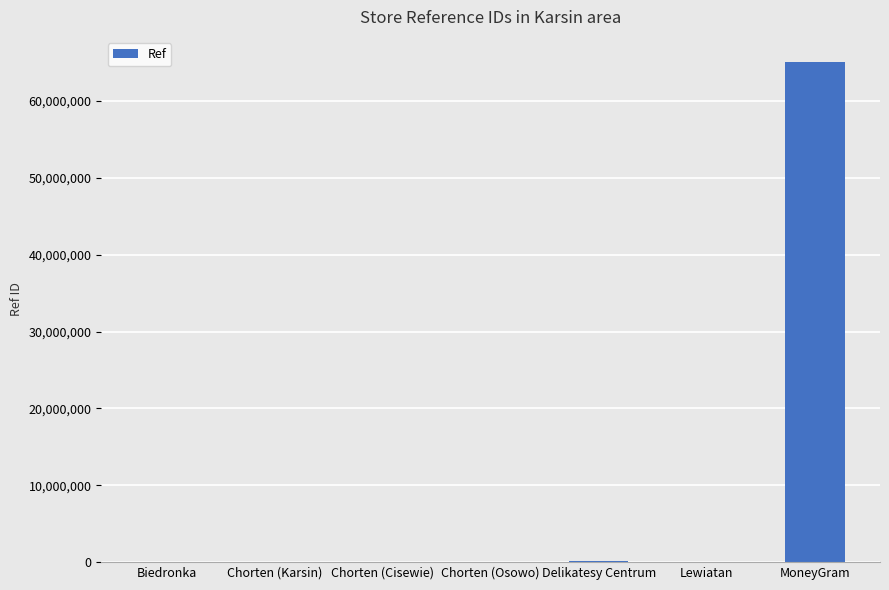

At which label is the value closest to 32540066?

Delikatesy Centrum